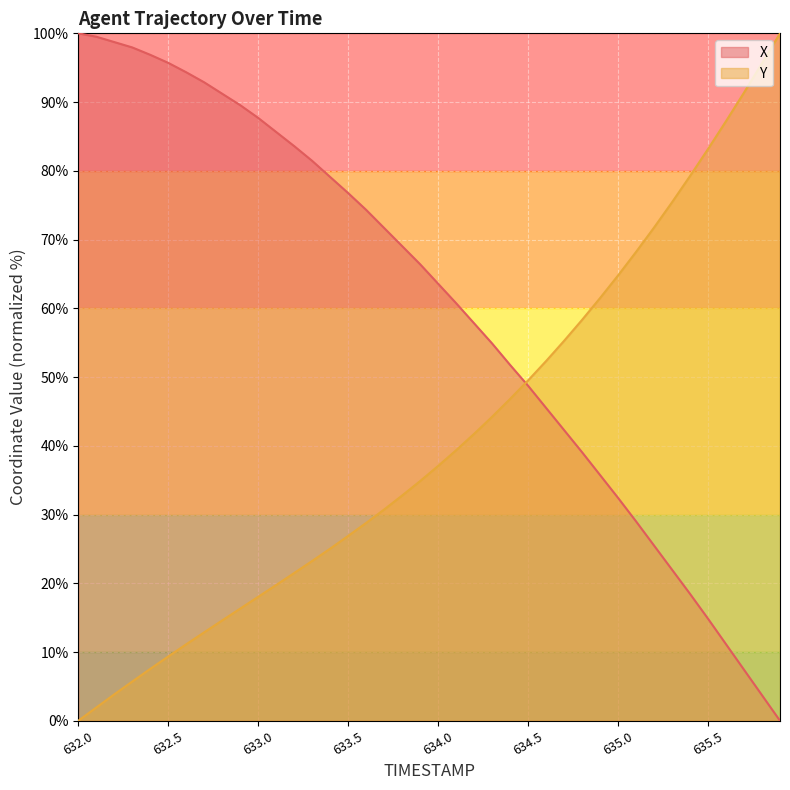

True or false: Y and X cross at least once.

True